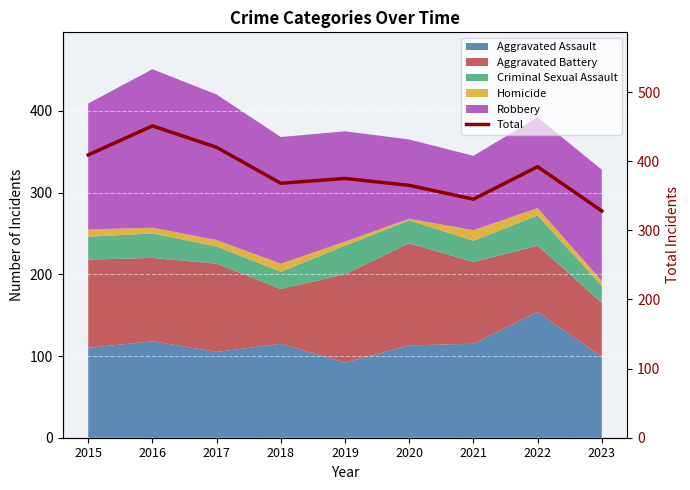

At which category does the chart reach its minimum across all series?

2023